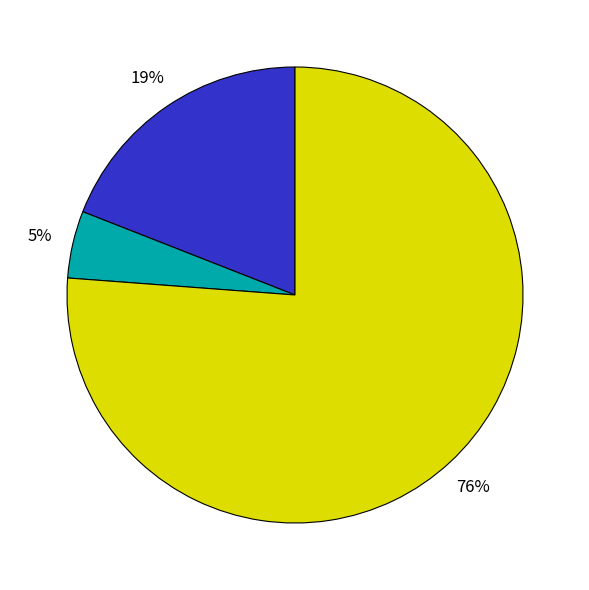

How many segments does this pie chart have?

3